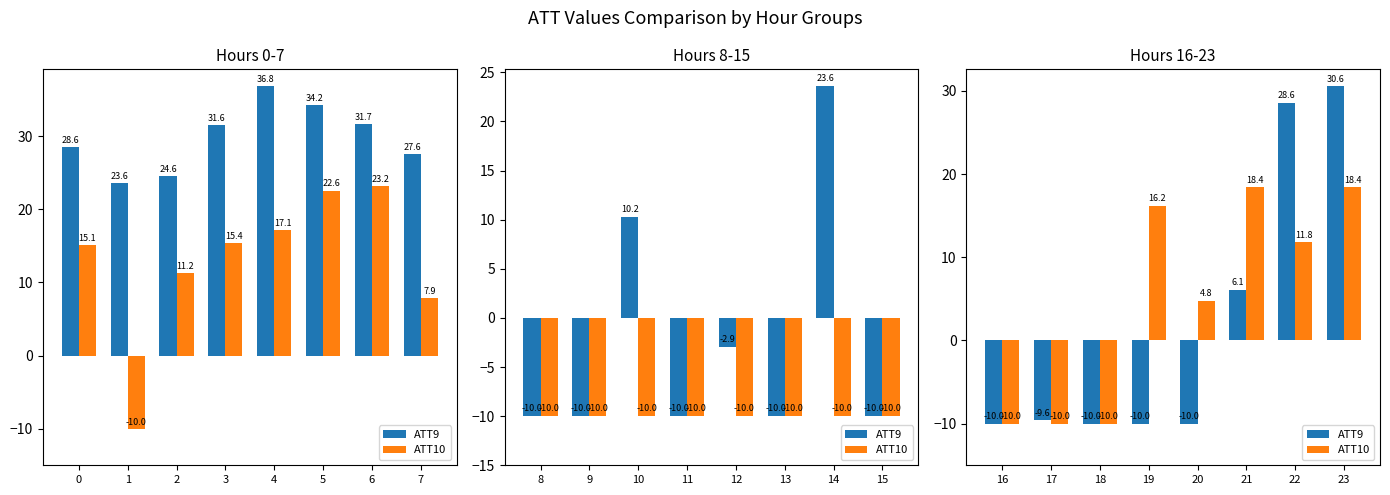

What is the smallest value displayed?

-10.0